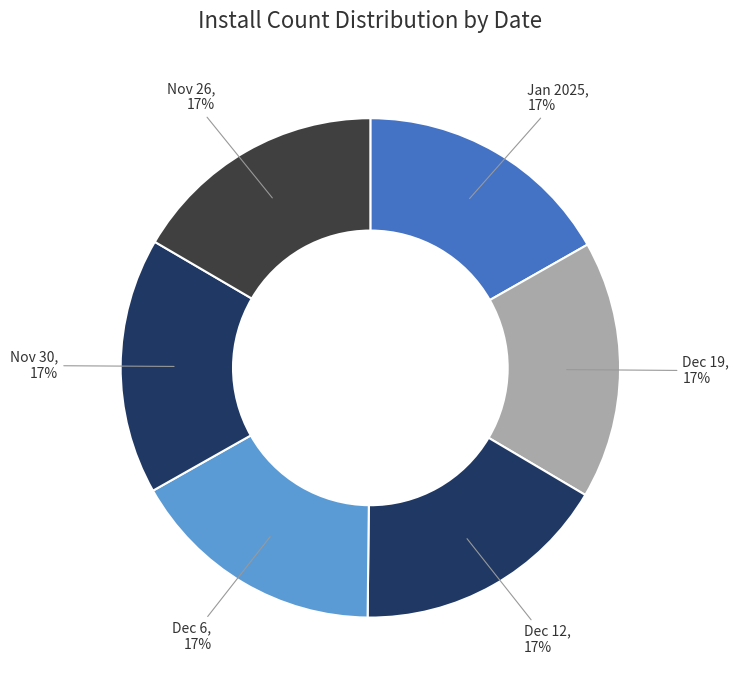

What percentage is the Jan 2025 slice, to the nearest percent?

17%